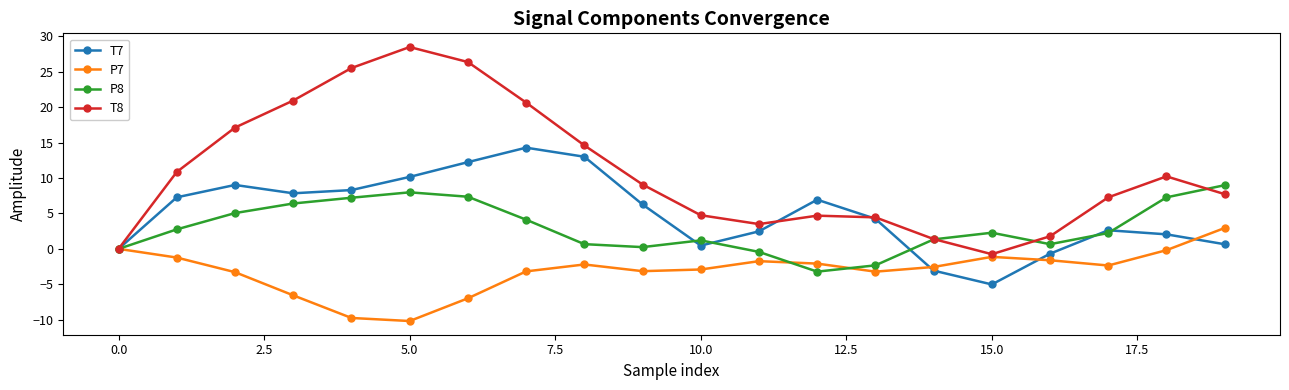

List the series in order of their peak value, lowest first.

P7, P8, T7, T8